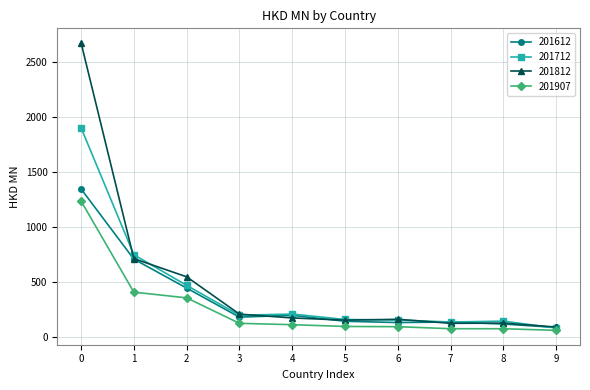

What is the greatest value displayed?

2674.5